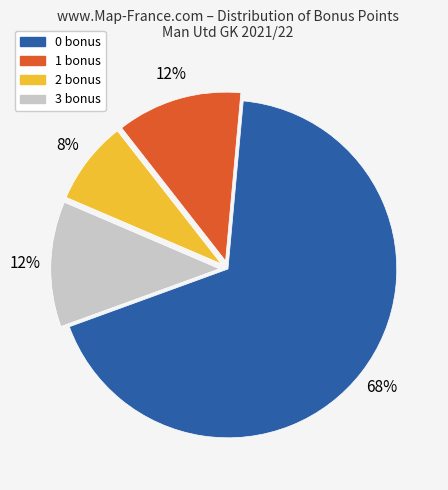

How many slices are in this pie chart?

4